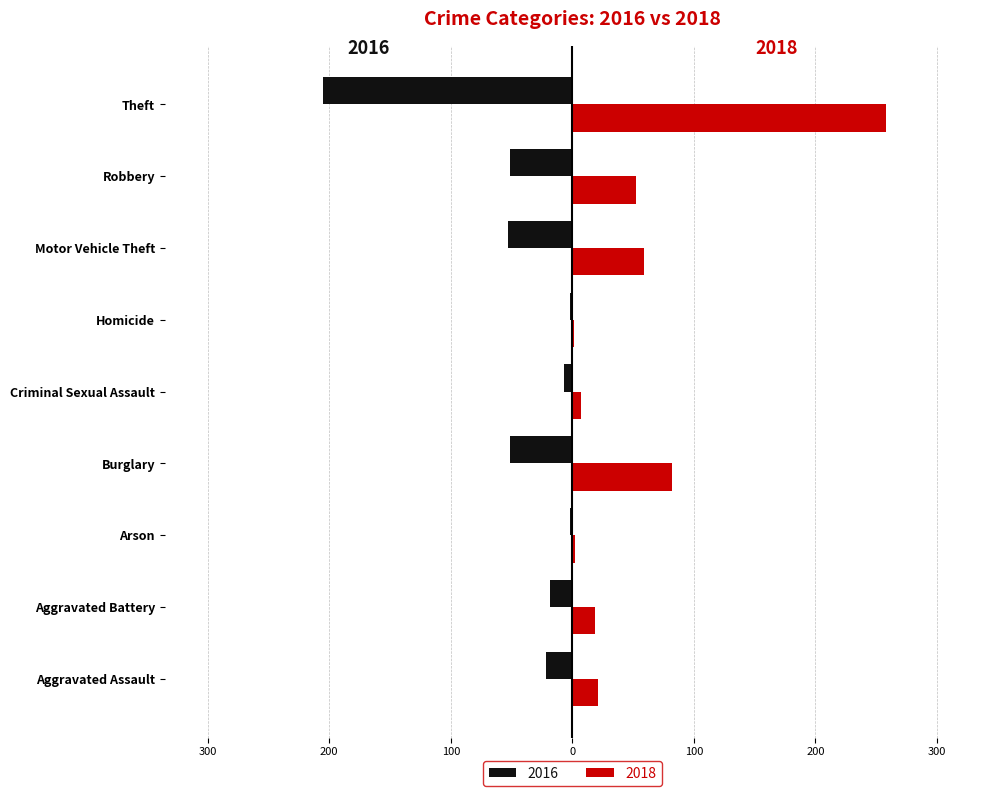

Is the value of 2016 at Burglary greater than the value of 2018 at Theft?

No